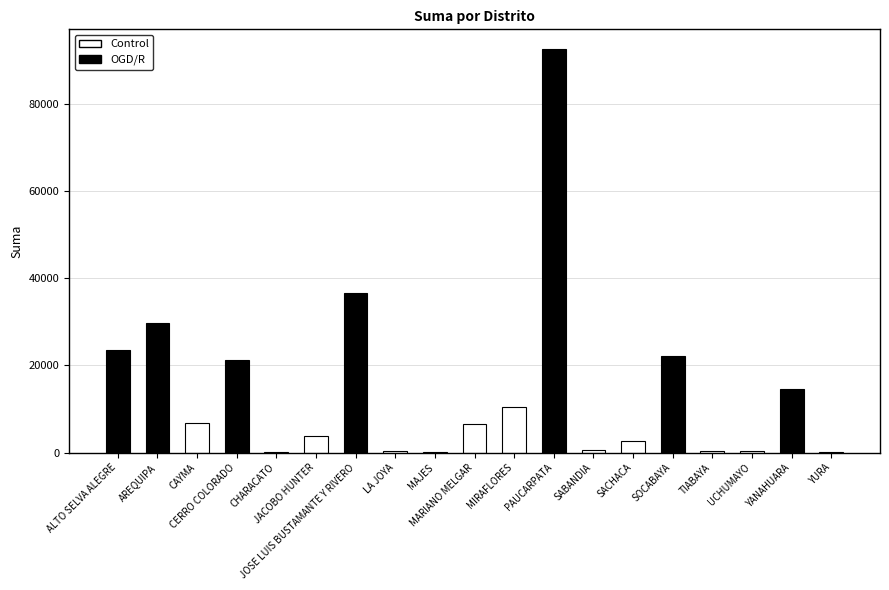

At which label is the value closest to 46324?

JOSE LUIS BUSTAMANTE Y RIVERO